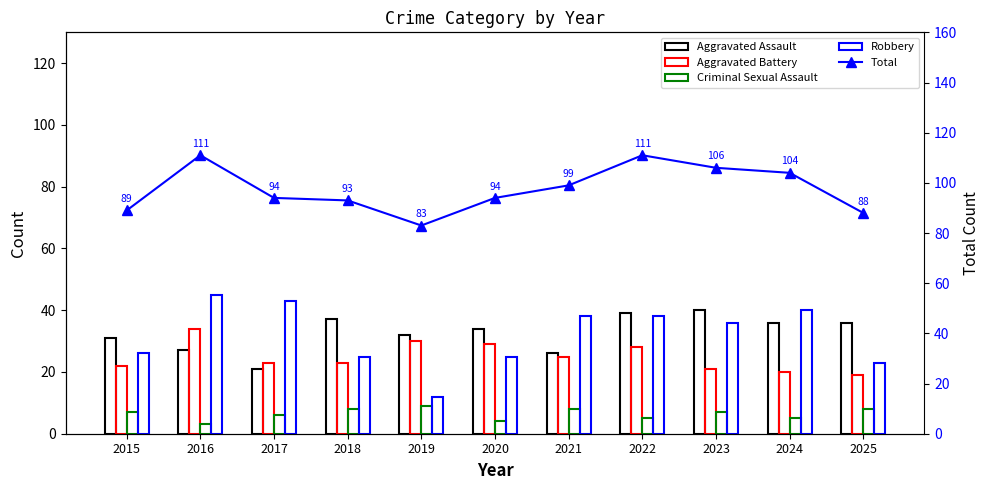

What is the sum of the Criminal Sexual Assault values at 2021 and 2023?

15